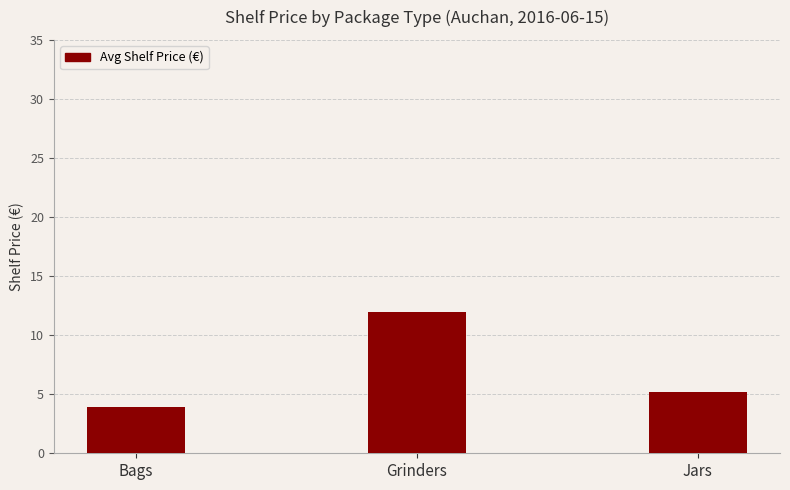

Rank the categories by value from highest to lowest.

Grinders, Jars, Bags